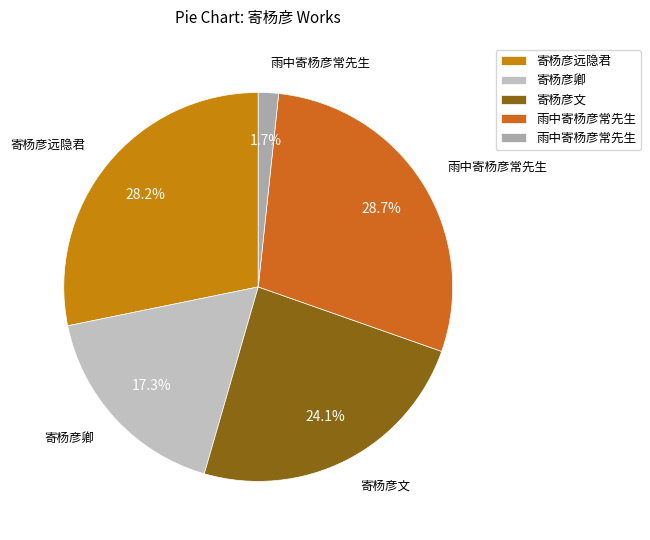

To the nearest percent, what is the difference between the largest and smallest slice percentages?

27%